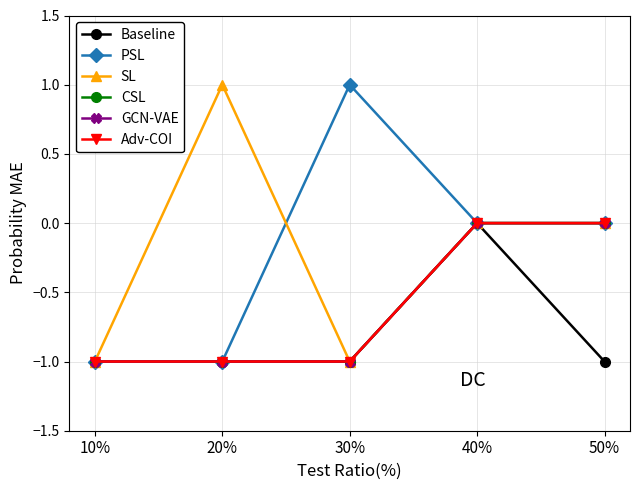

What is the spread (max minus min) of values at 30%?

2